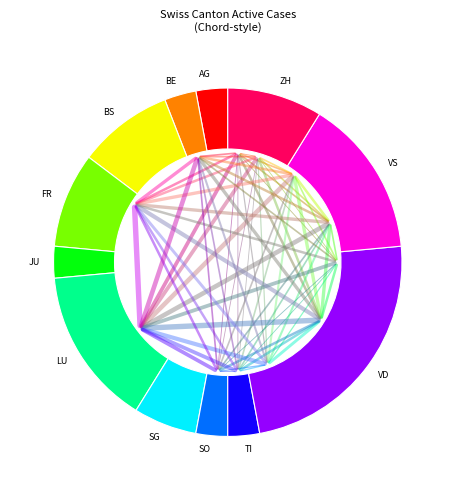

Which slice is the smallest?

SO